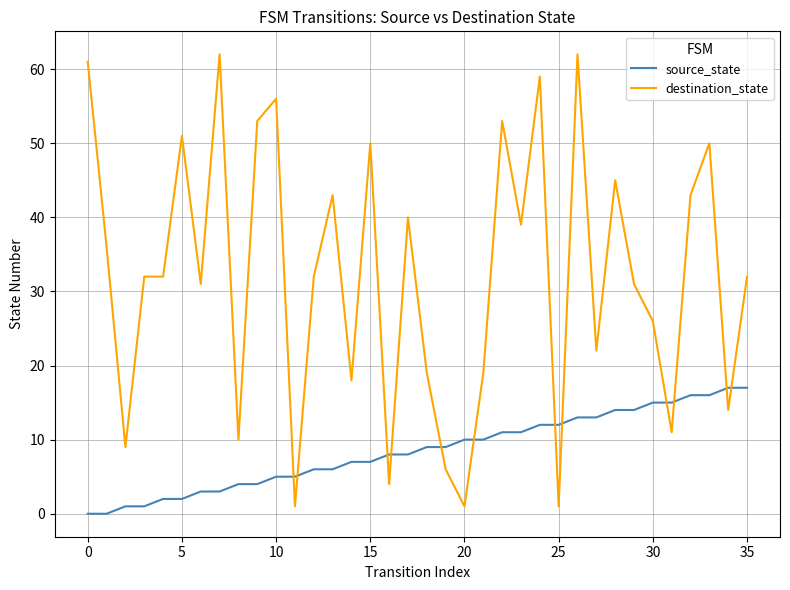

What is the sum of all source_state values?

306